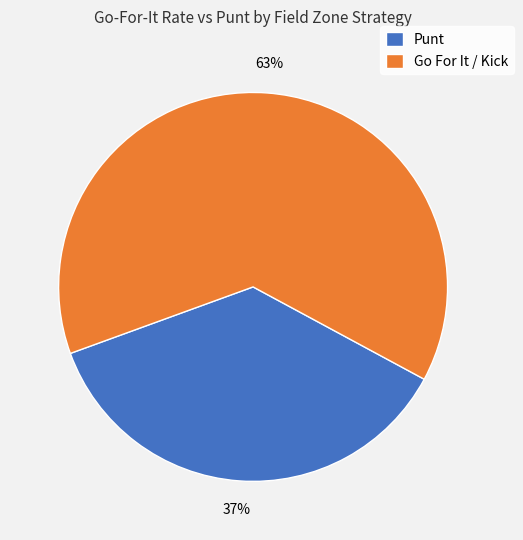

The Punt slice represents 37% of the pie. True or false?

True